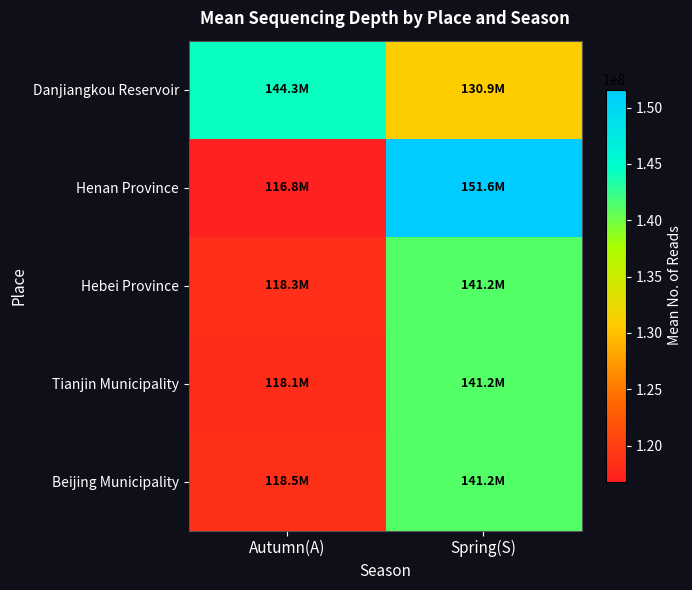

At how many categories does at least one series exceed 124485089?

2